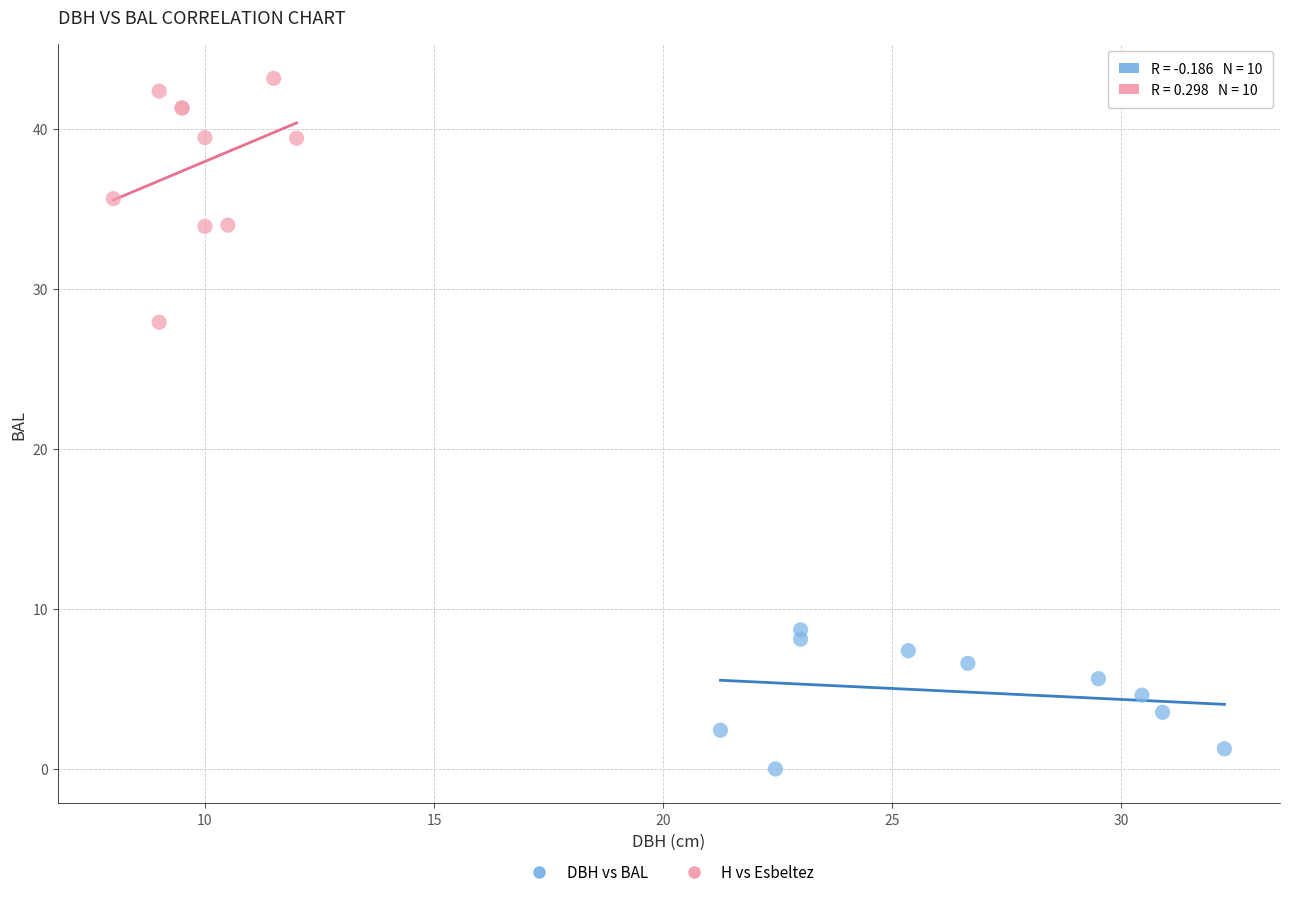

Which series reaches the minimum Y coordinate?

DBH vs BAL